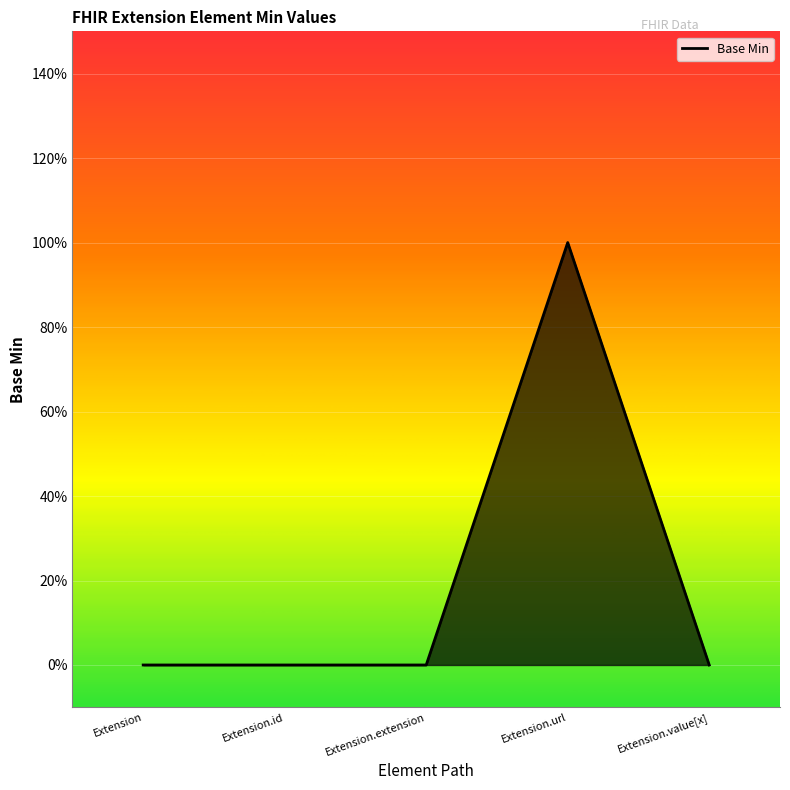

Reading right to left, extract all data points from this chart.

Extension.value[x]=0	Extension.url=1	Extension.extension=0	Extension.id=0	Extension=0